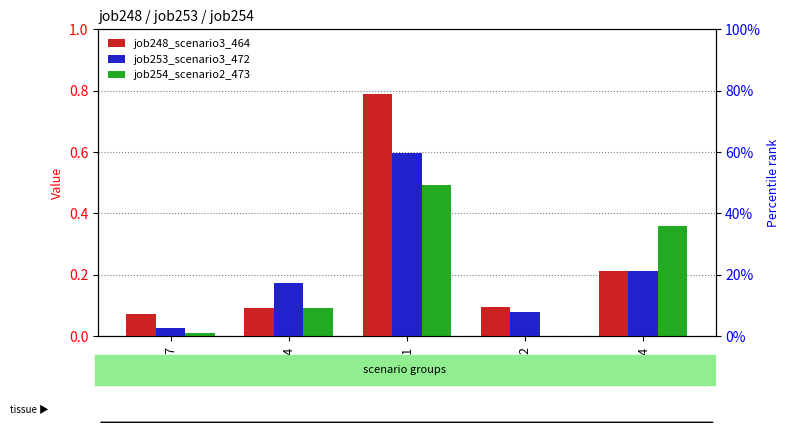

The value of job248_scenario3_464 at in27 is 0.1. True or false?

True